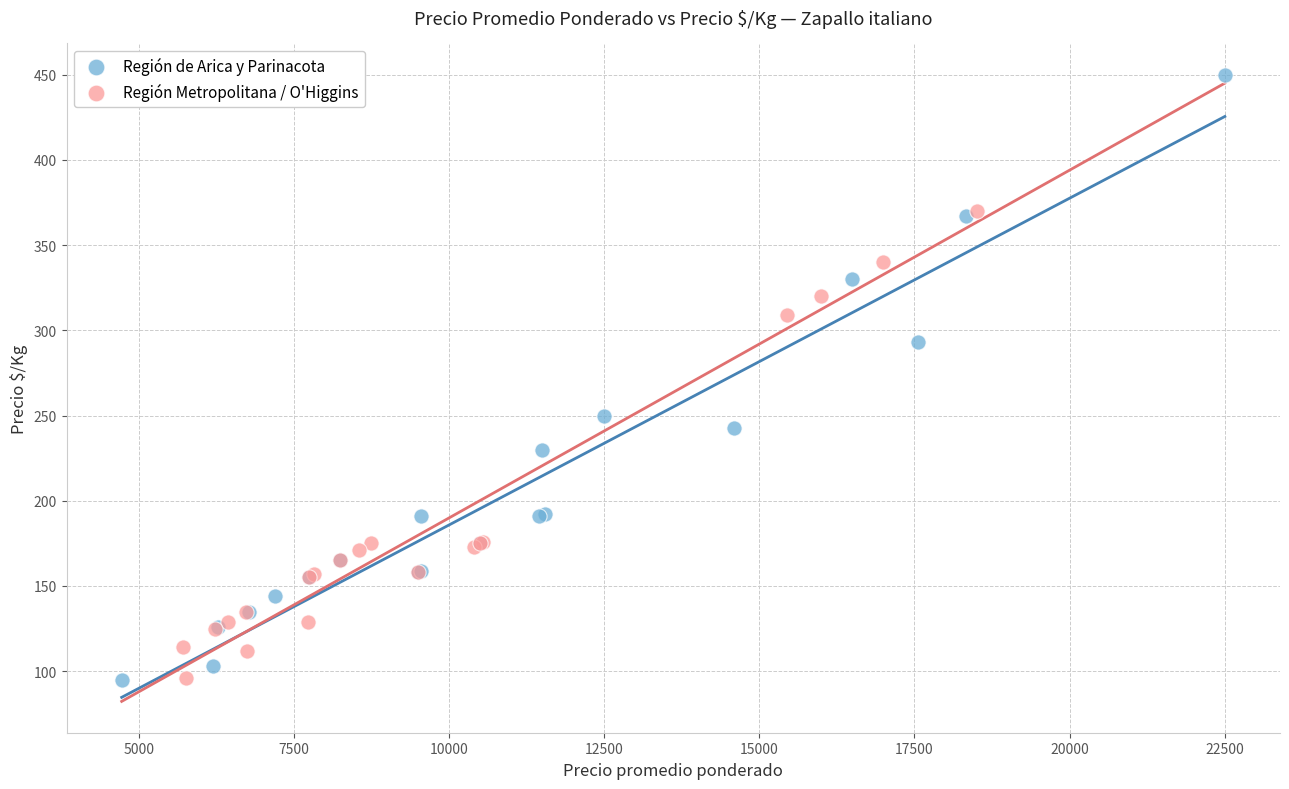

Which series has the largest Y range (max minus min)?

Región de Arica y Parinacota